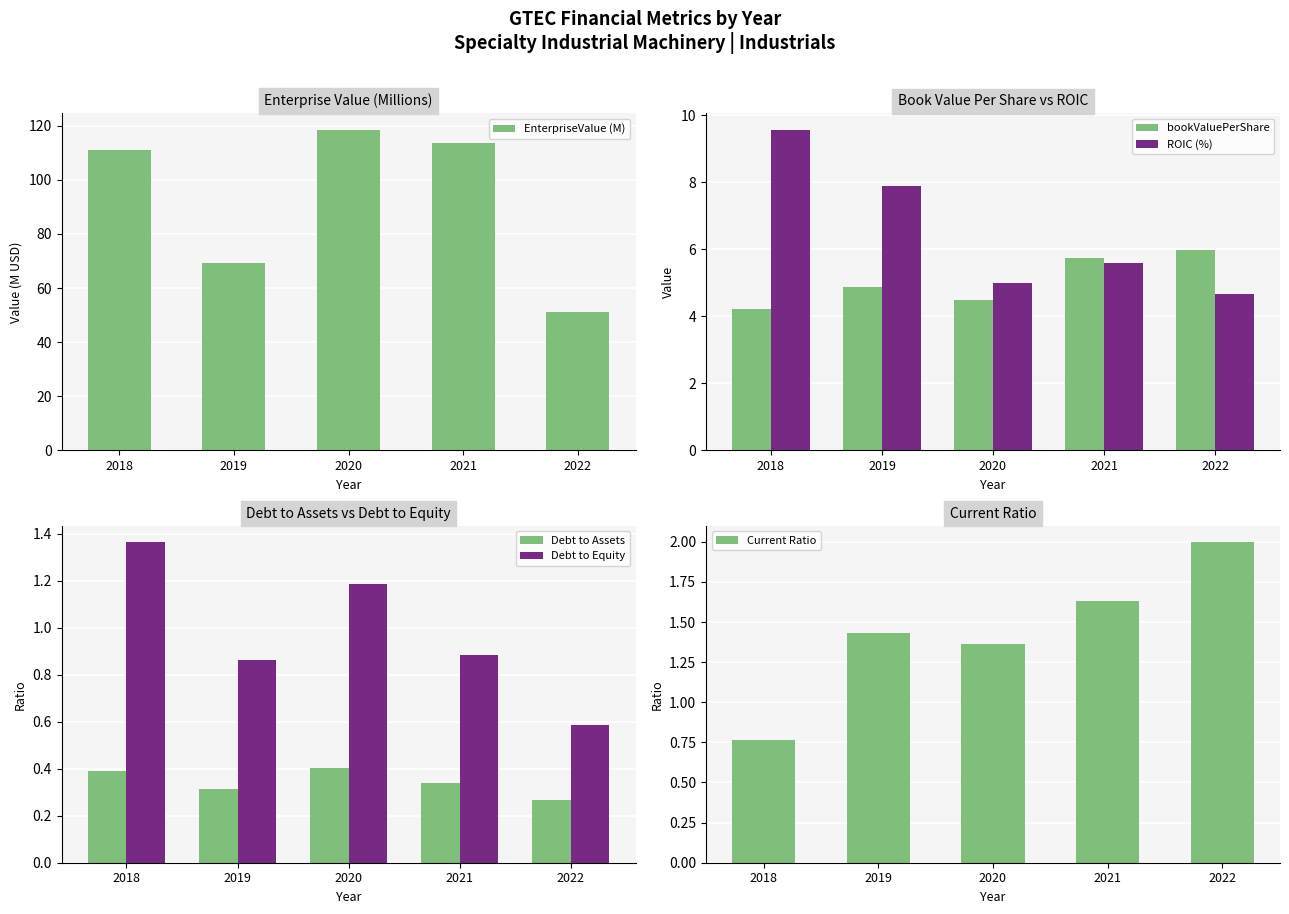

Reading left to right, extract all data points from this chart.

EnterpriseValue (M): 2018=111.2	2019=69.5	2020=118.6	2021=113.6	2022=51.2
bookValuePerShare: 2018=4.2	2019=4.9	2020=4.5	2021=5.7	2022=6.0
ROIC (%): 2018=9.6	2019=7.9	2020=5.0	2021=5.6	2022=4.7
Debt to Assets: 2018=0.4	2019=0.3	2020=0.4	2021=0.3	2022=0.3
Debt to Equity: 2018=1.4	2019=0.9	2020=1.2	2021=0.9	2022=0.6
Current Ratio: 2018=0.8	2019=1.4	2020=1.4	2021=1.6	2022=2.0